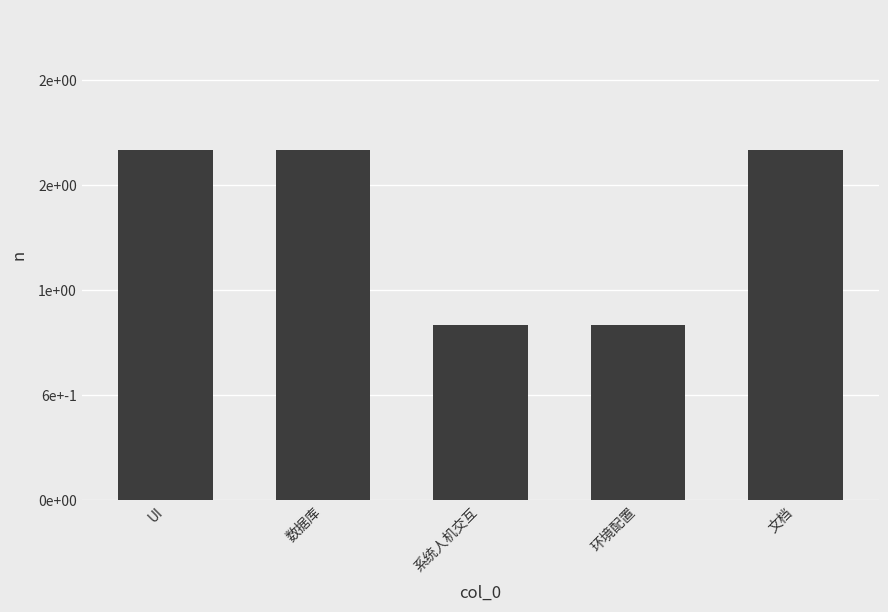

Reading right to left, list all the values displayed in this chart.

文档=2	环境配置=1	系统人机交互=1	数据库=2	UI=2